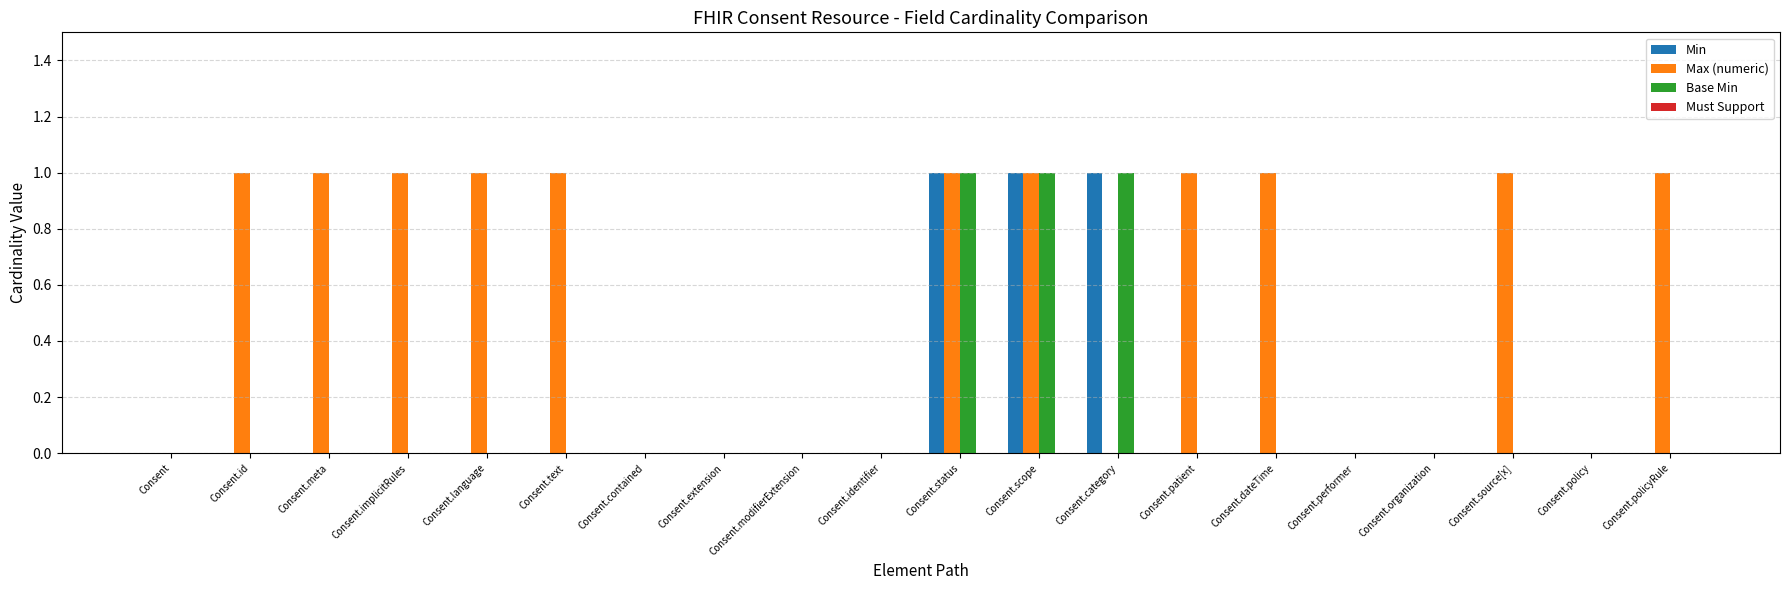

Which series has the largest total across all categories?

Max (numeric)